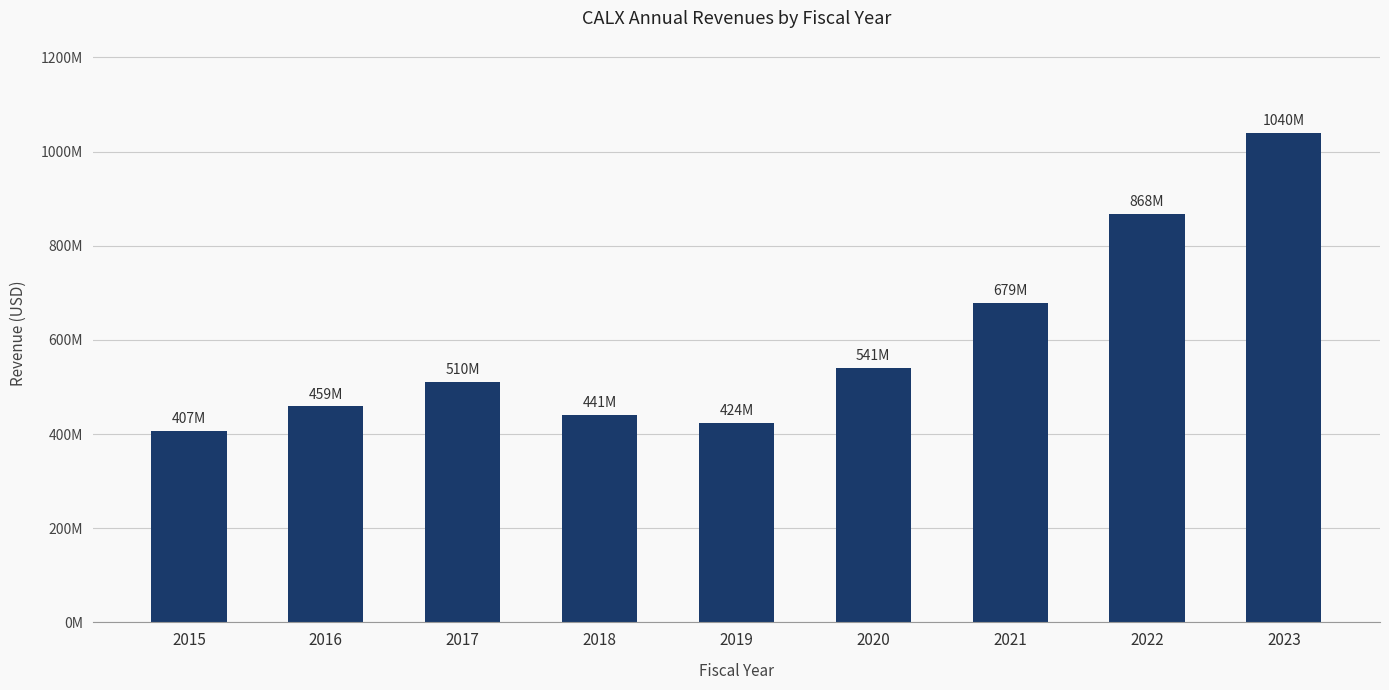

What is the sum of all values?

5370320000